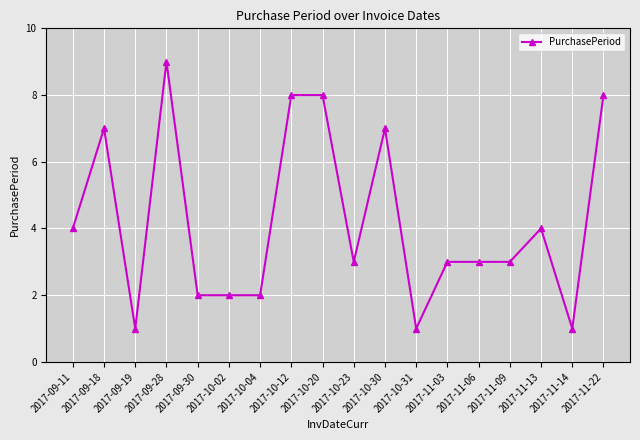

How many series are shown in this chart?

1